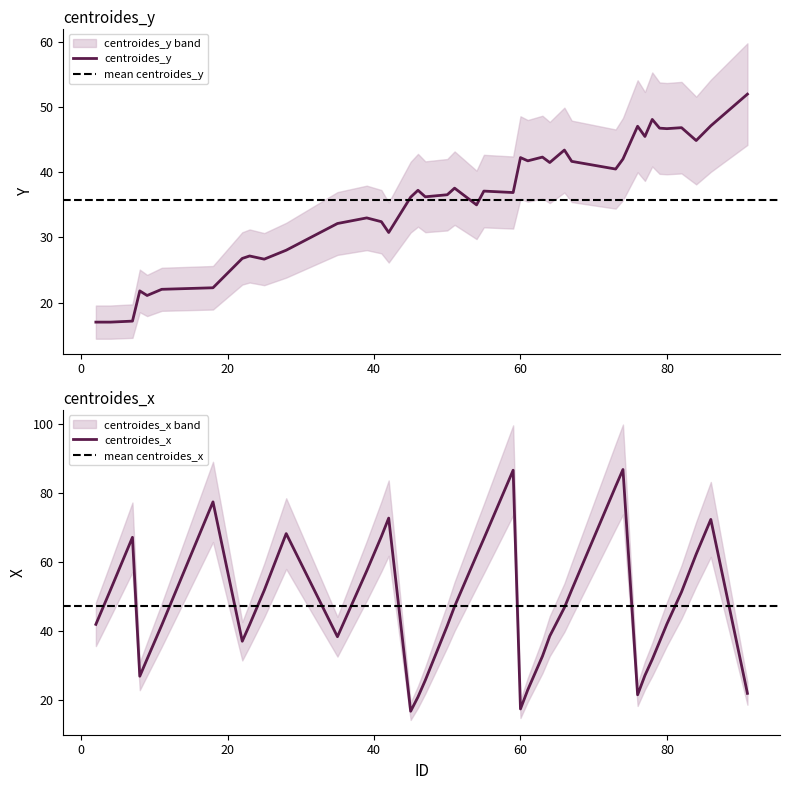

Which series has the widest spread of values?

centroides_x